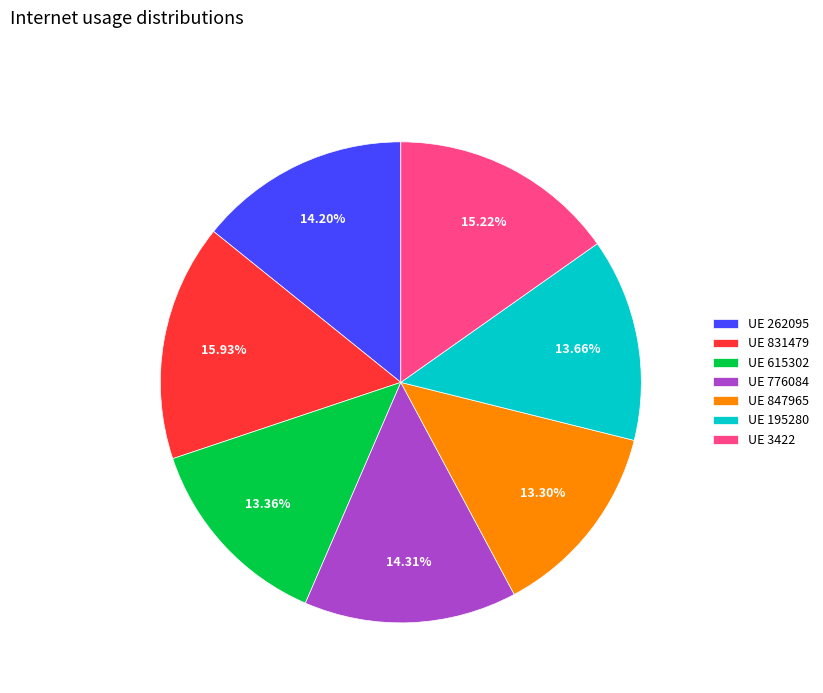

Between UE 615302 and UE 776084, which is larger?

UE 776084